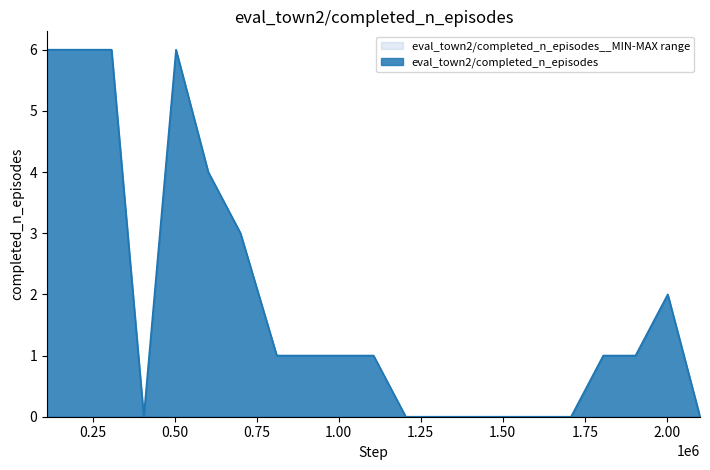

How many interior local peaks does the eval_town2/completed_n_episodes__MIN series have?

2